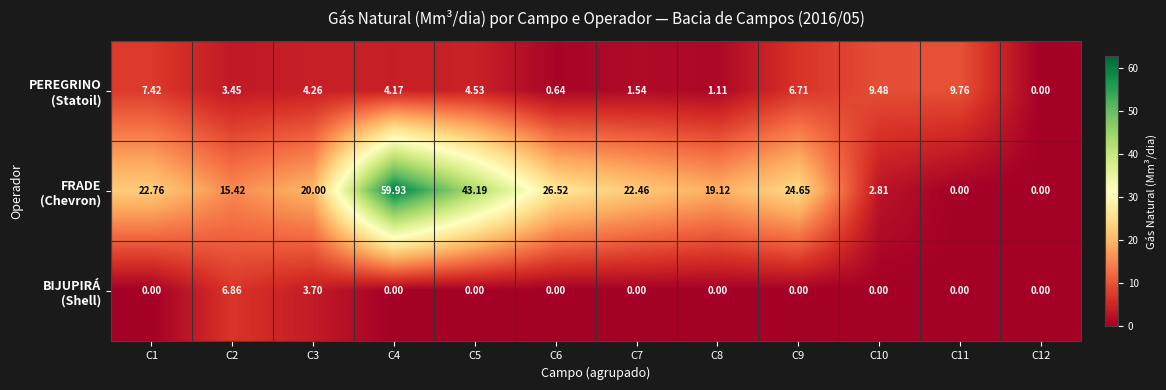

How many distinct data groups are displayed?

3